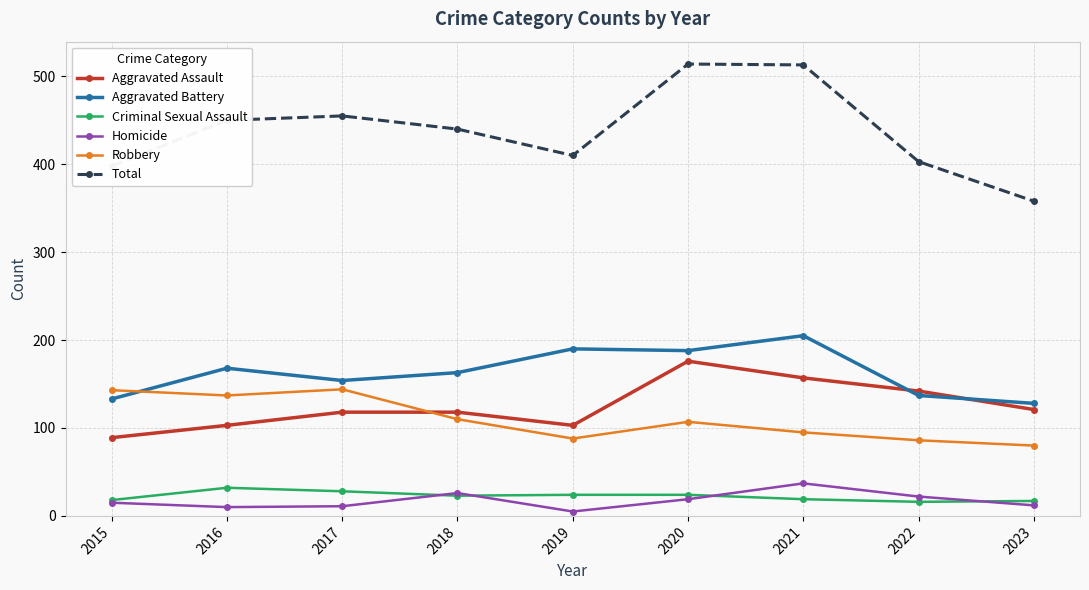

How many lines are shown in the chart?

6